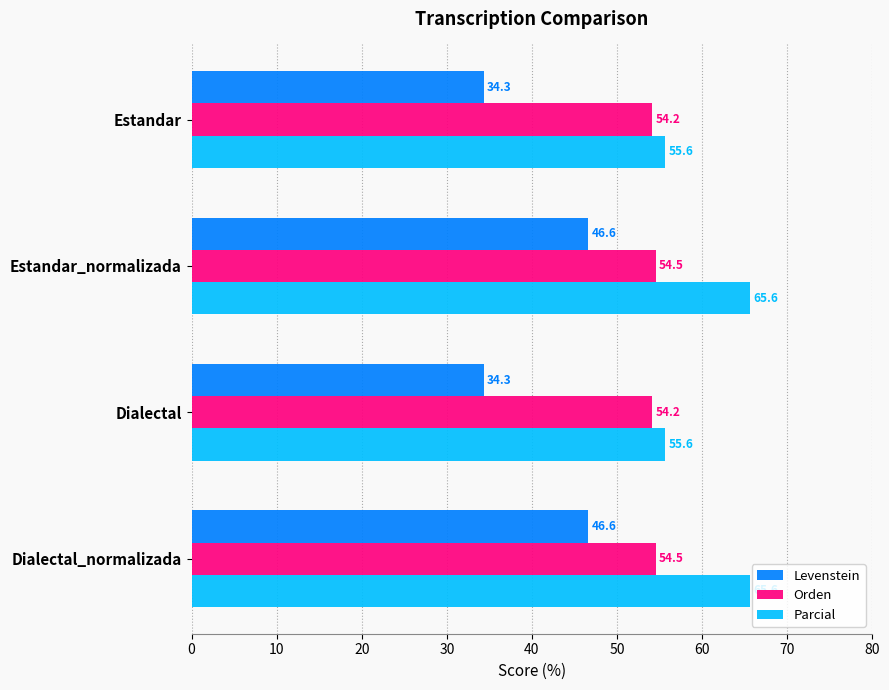

How many data points does each series have?

4